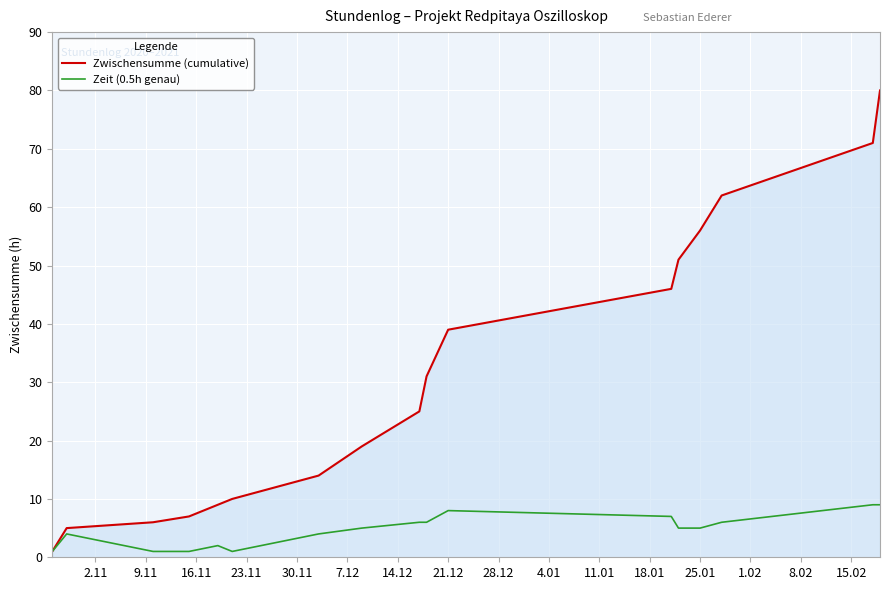

What is the maximum value for Zwischensumme (cumulative)?

80